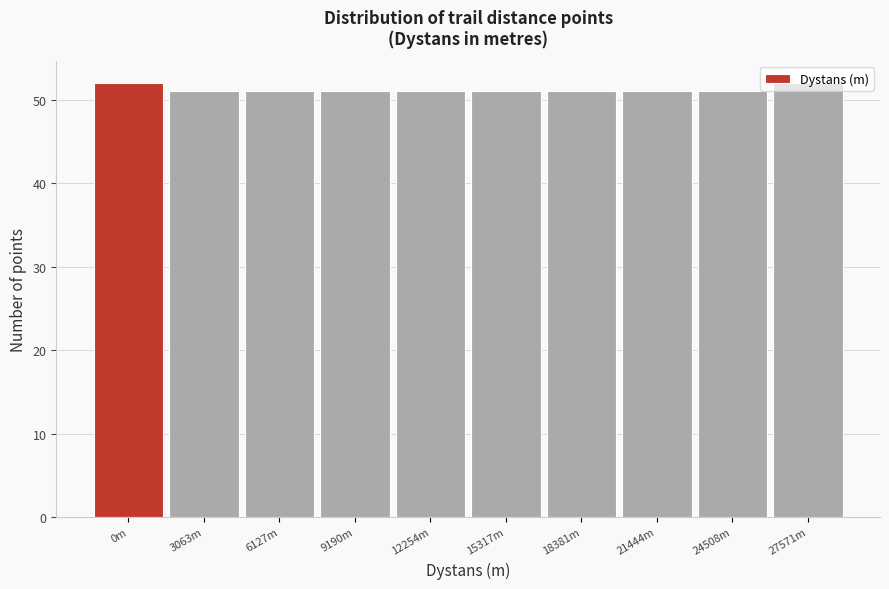

The value at 21444m is 71. True or false?

False